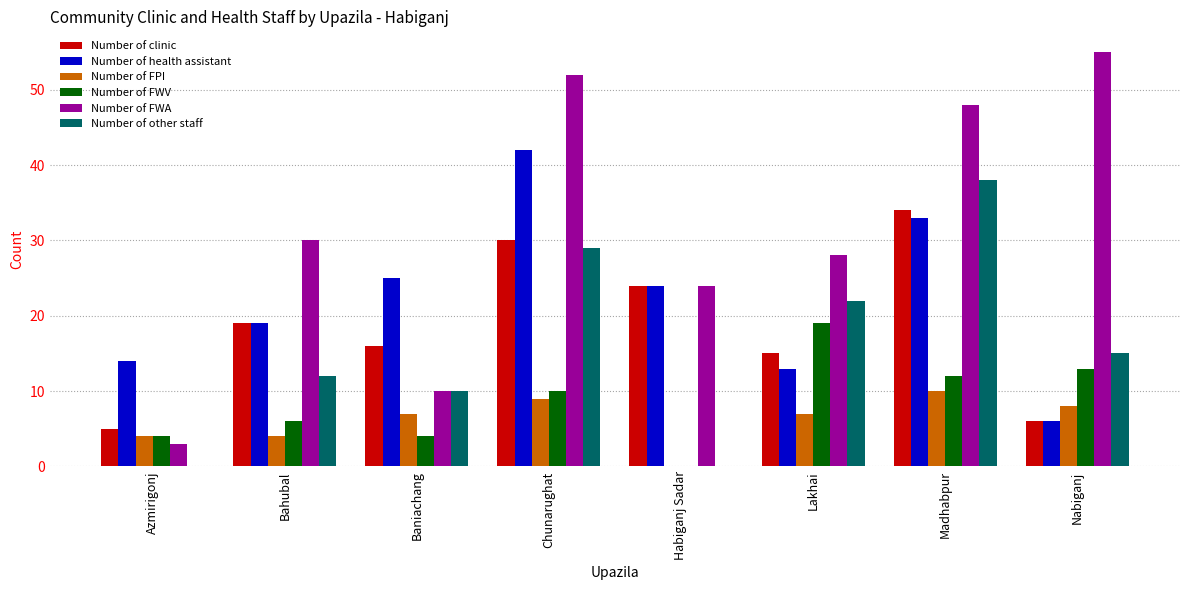

What is the maximum value for Number of other staff?

38